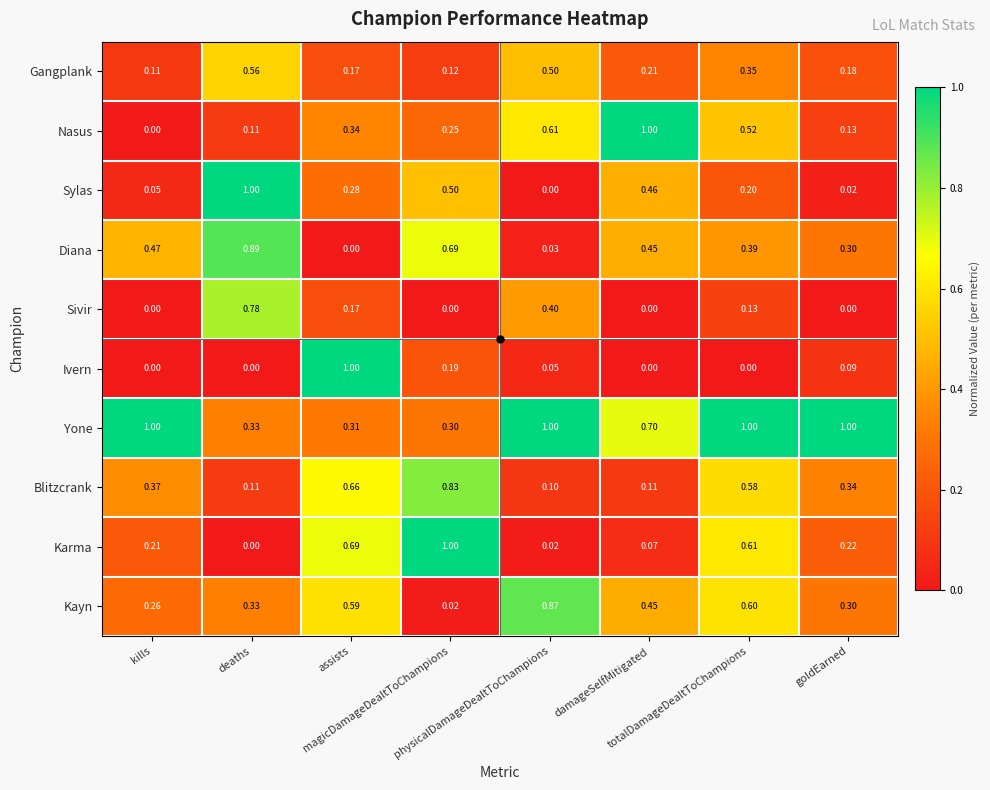

Which series has the largest total across all categories?

Yone